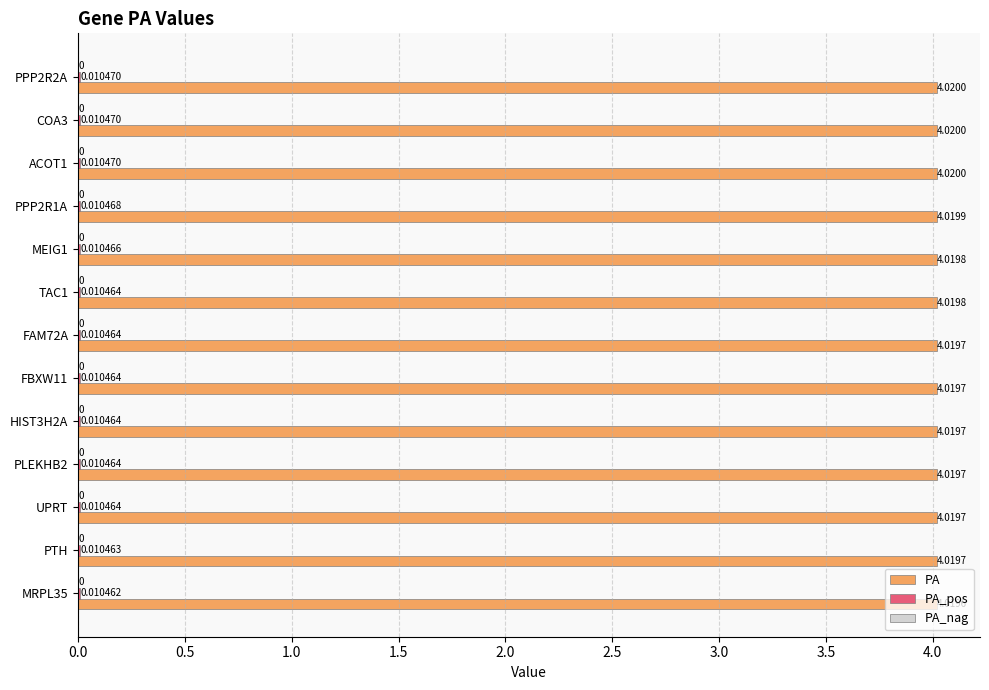

What is the sum of the PA values at MRPL35 and TAC1?

8.0